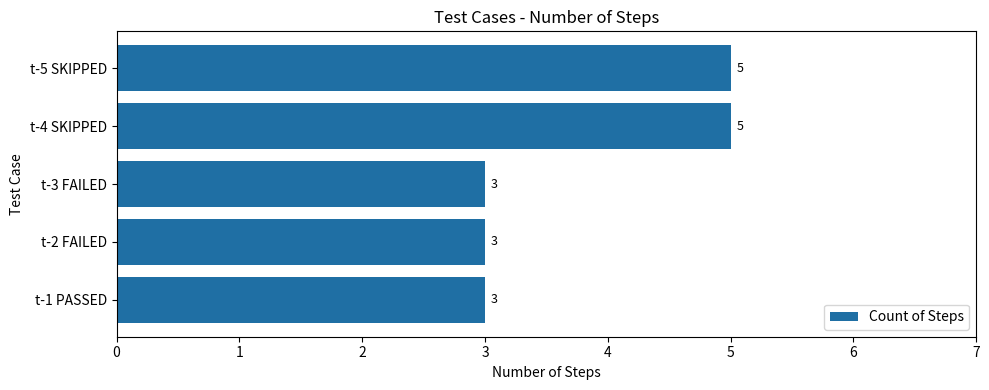

How many values are between 3 and 5?

5